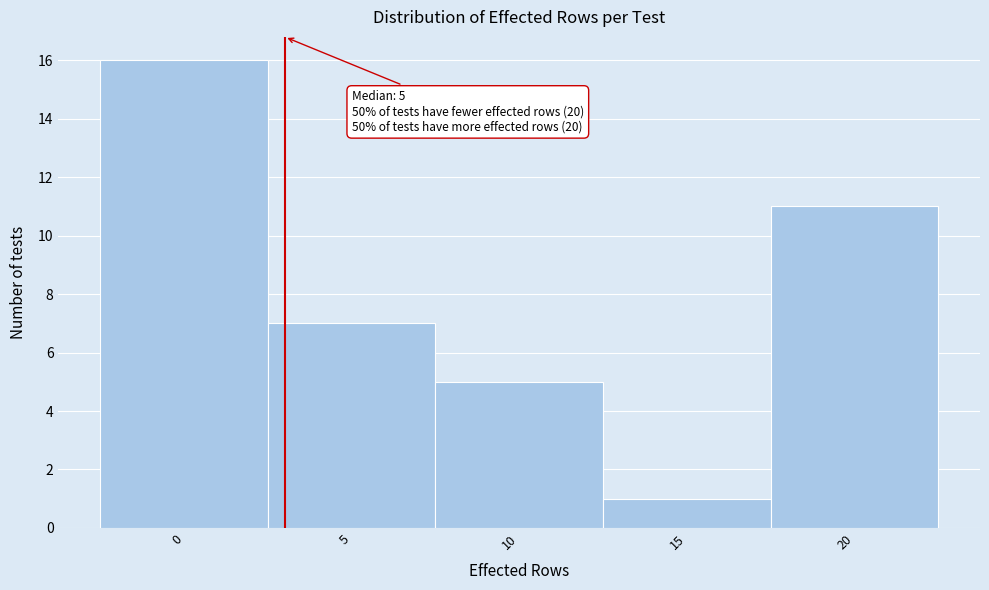

Reading right to left, list all the values displayed in this chart.

20=11	15=1	10=5	5=7	0=16